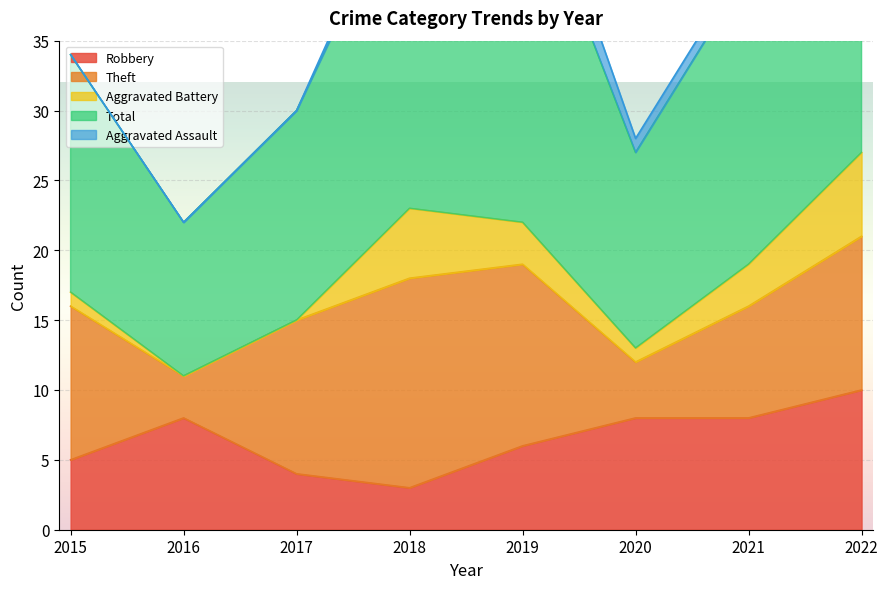

Reading right to left, what are all the values shown in this chart?

Robbery: 2022=10	2021=8	2020=8	2019=6	2018=3	2017=4	2016=8	2015=5
Theft: 2022=11	2021=8	2020=4	2019=13	2018=15	2017=11	2016=3	2015=11
Aggravated Battery: 2022=6	2021=3	2020=1	2019=3	2018=5	2017=0	2016=0	2015=1
Total: 2022=28	2021=21	2020=14	2019=26	2018=24	2017=15	2016=11	2015=17
Aggravated Assault: 2022=0	2021=1	2020=1	2019=3	2018=1	2017=0	2016=0	2015=0